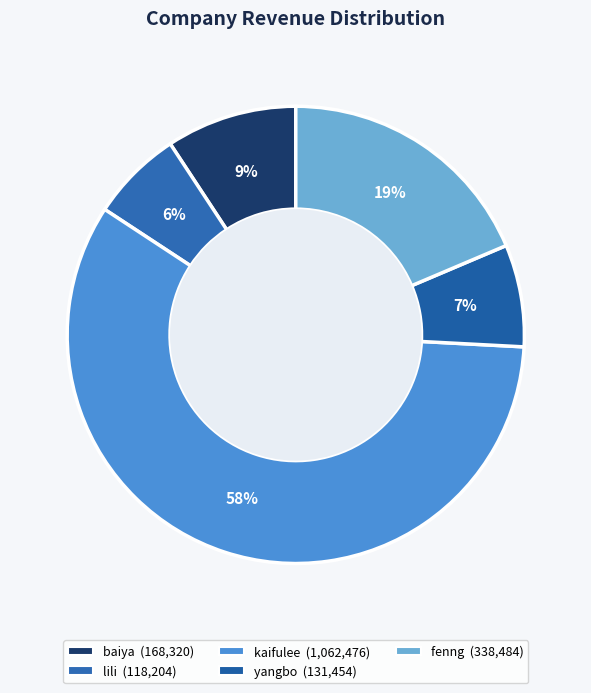

To the nearest percent, what is the difference between the fenng and yangbo slice percentages?

11%